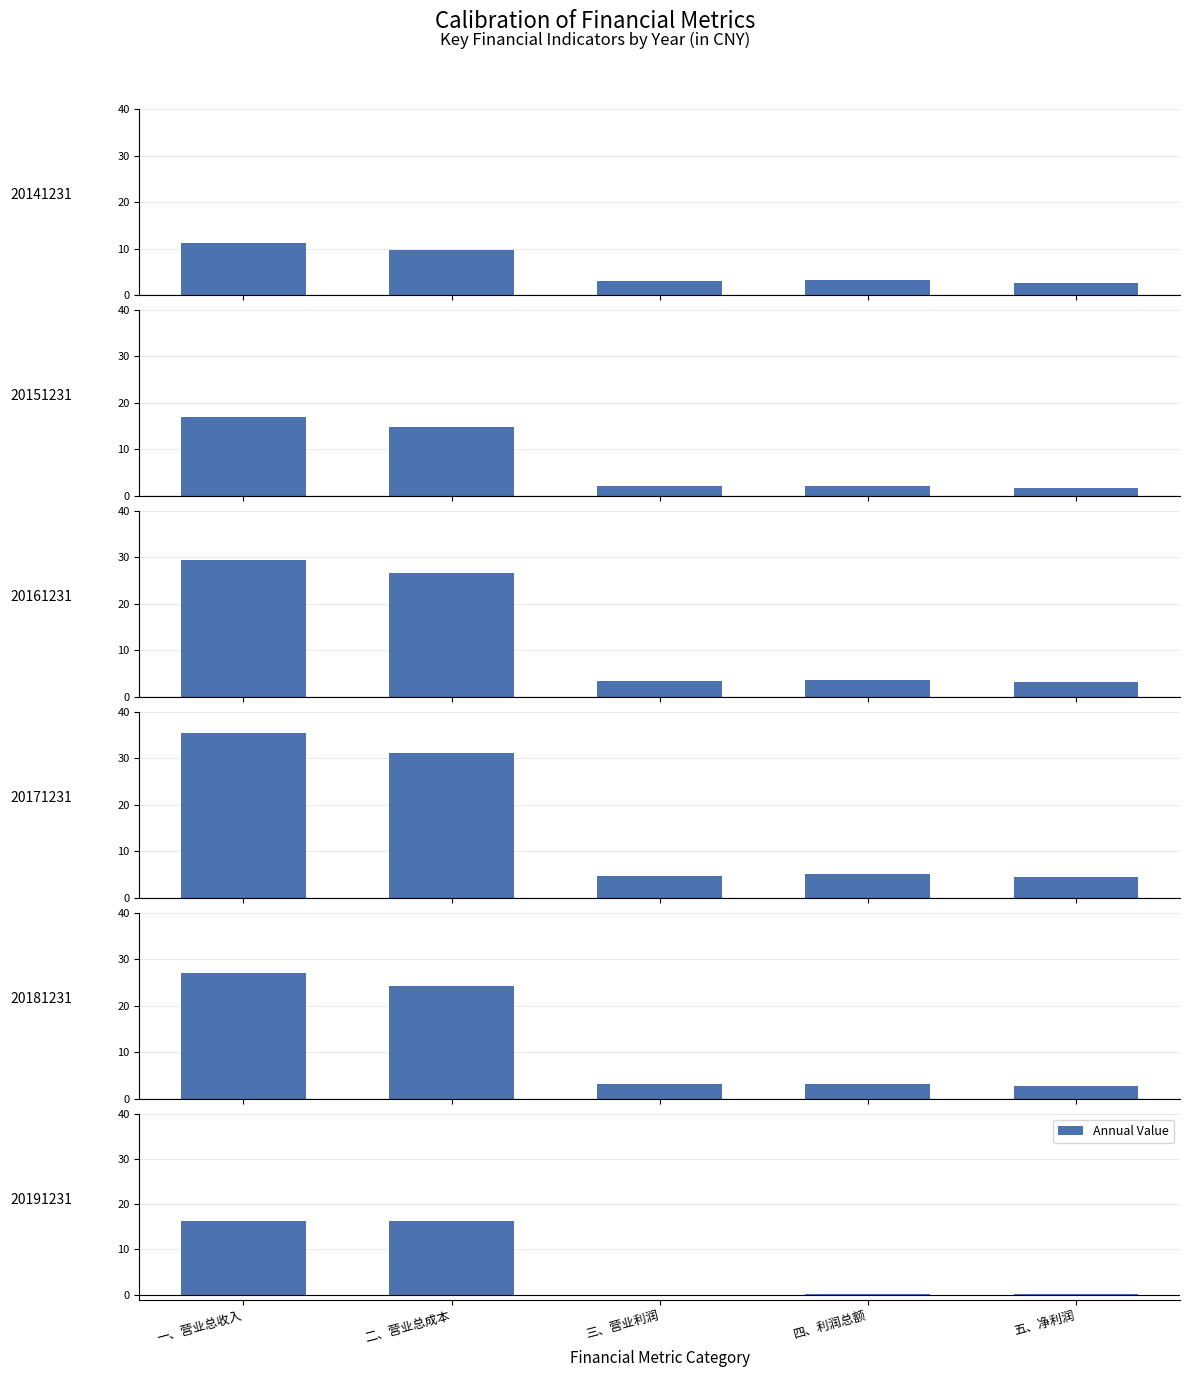

Read the 20171231 value at 二、营业总成本.

31.1